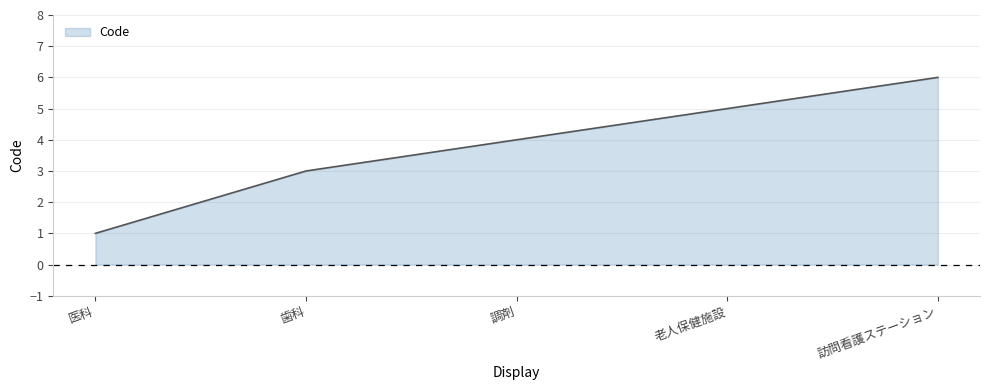

Rank the categories by value from lowest to highest.

医科, 歯科, 調剤, 老人保健施設, 訪問看護ステーション